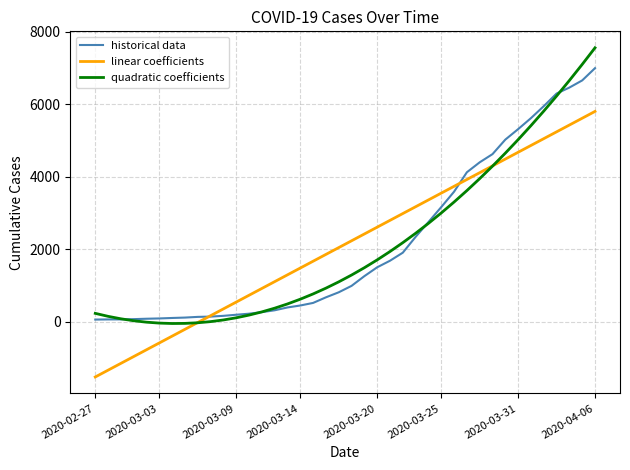

What is the minimum value shown in the chart?

-1518.6